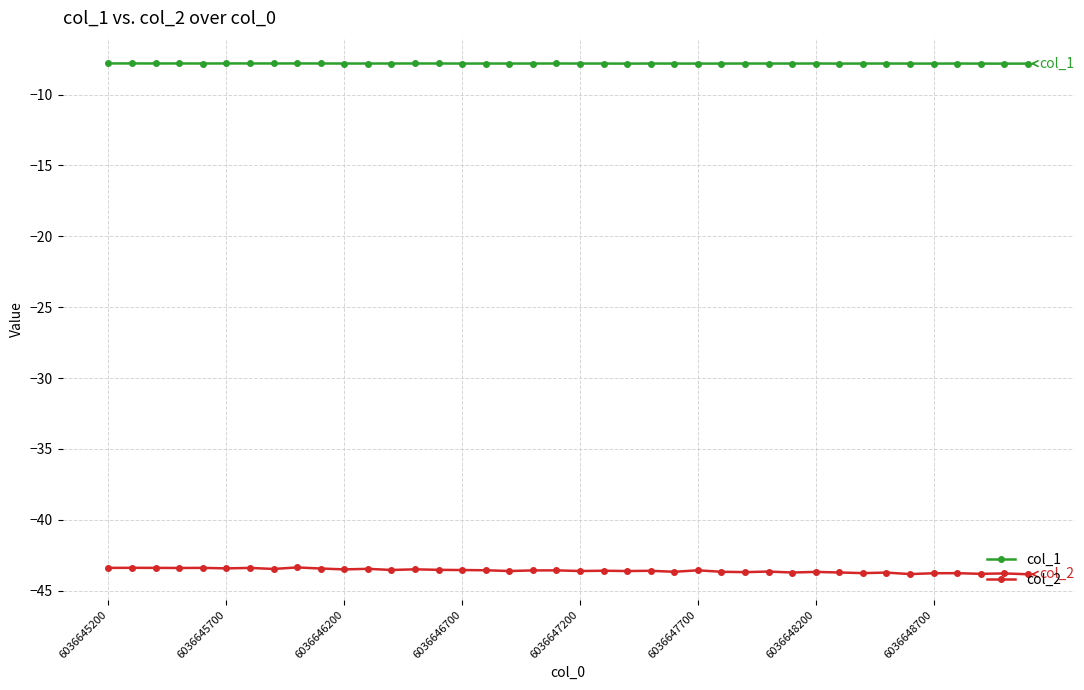

What is the value of the col_2 point at the 24th from the left?

-43.6